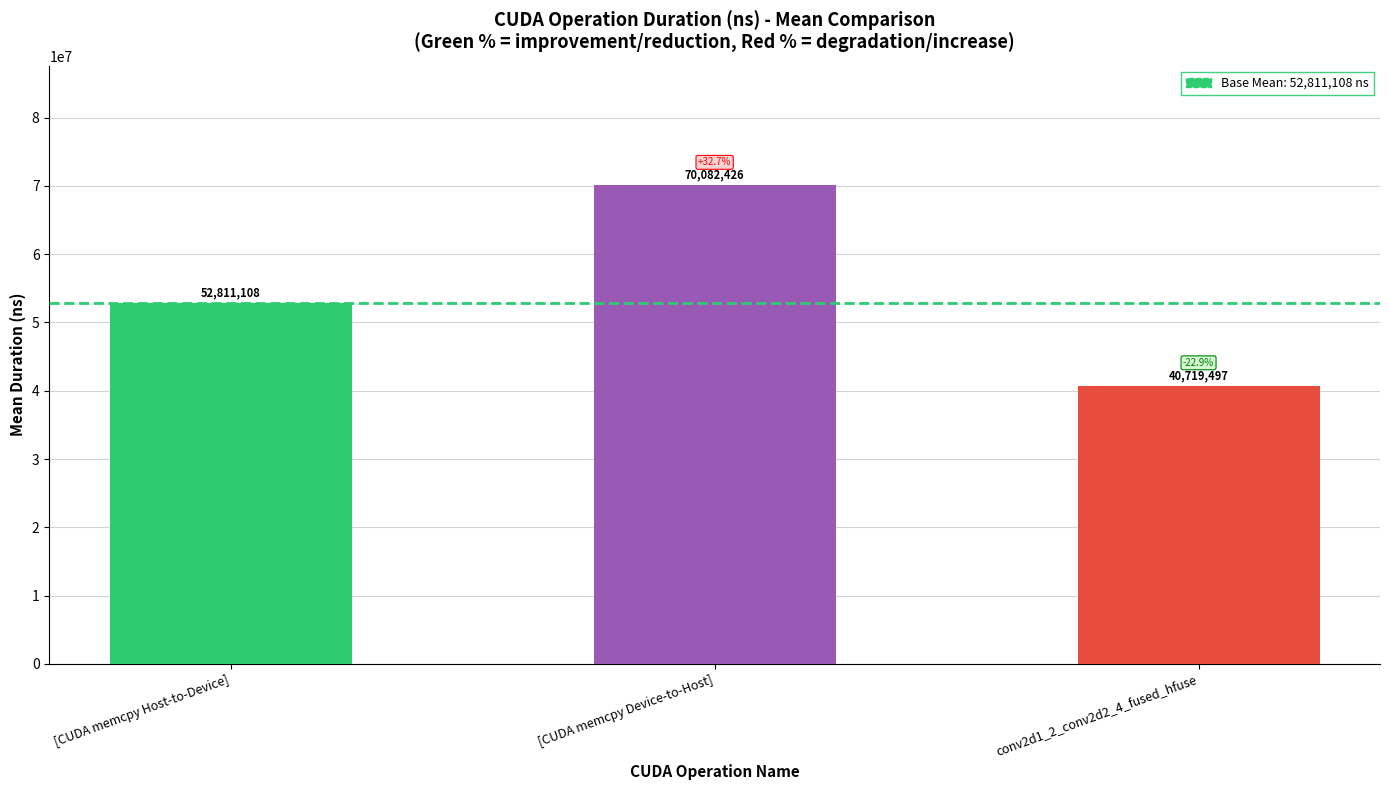

What is the change in value from [CUDA memcpy Host-to-Device] to conv2d1_2_conv2d2_4_fused_hfuse?

-12091611